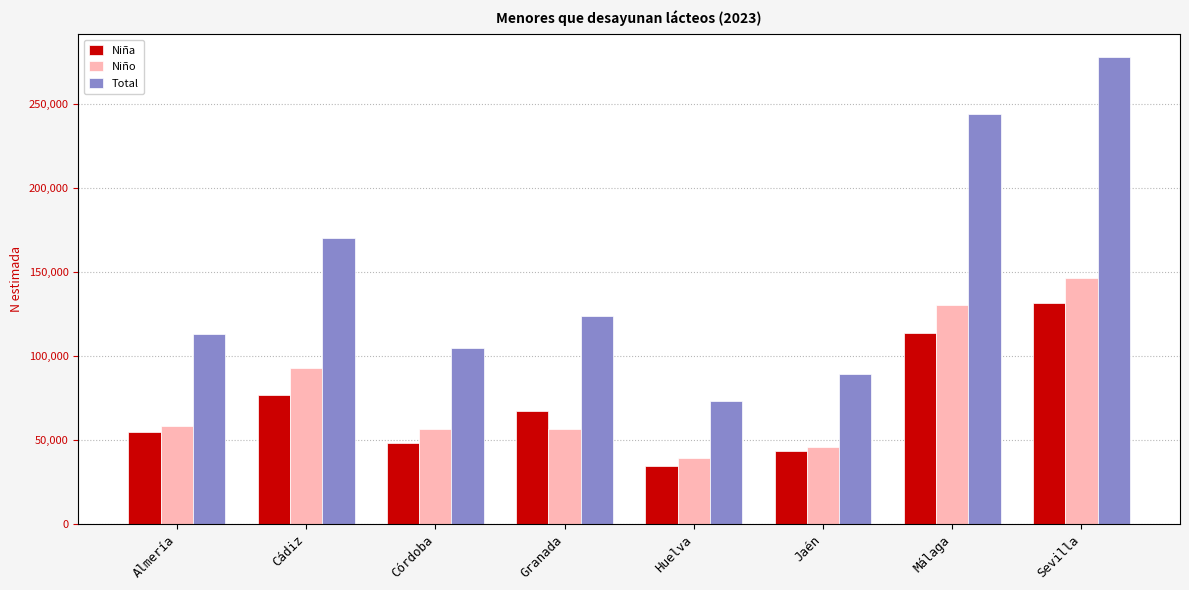

Are the bars grouped side by side (vs. stacked)?

Yes